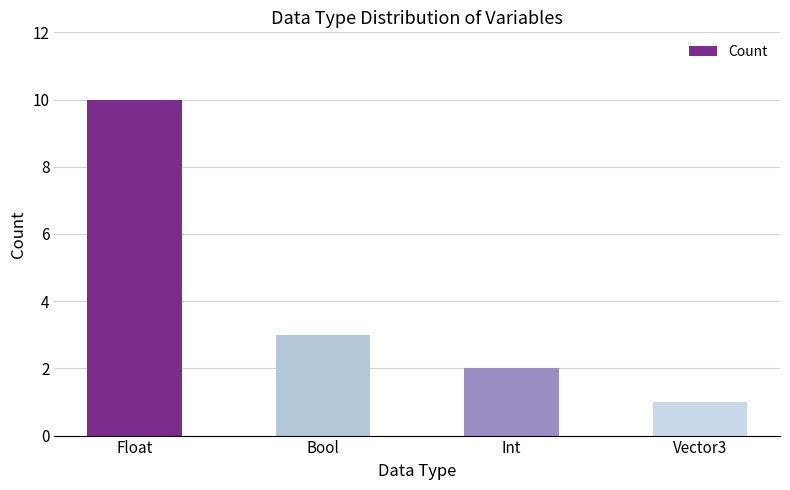

What is the change in value from Float to Vector3?

-9